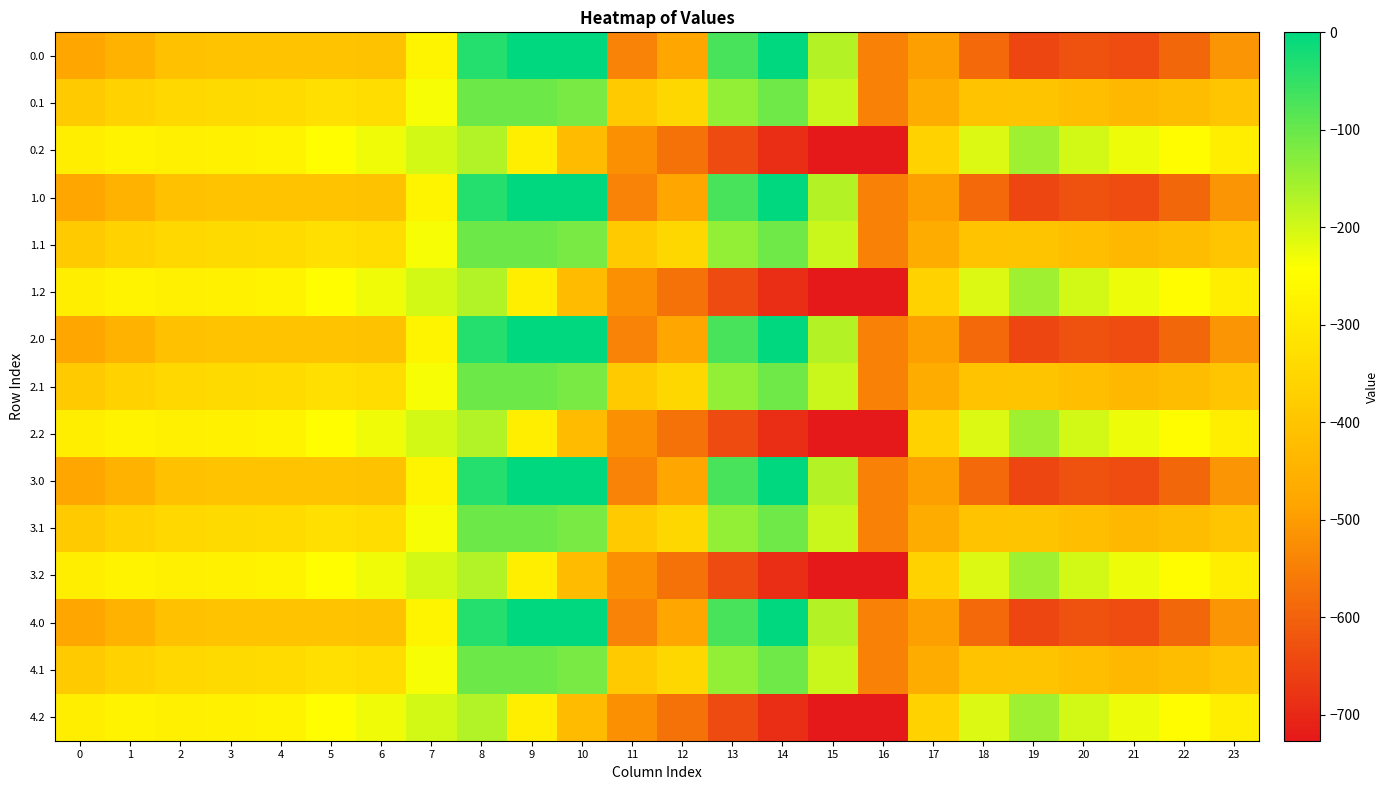

Between 22 and 18, which is larger?

18